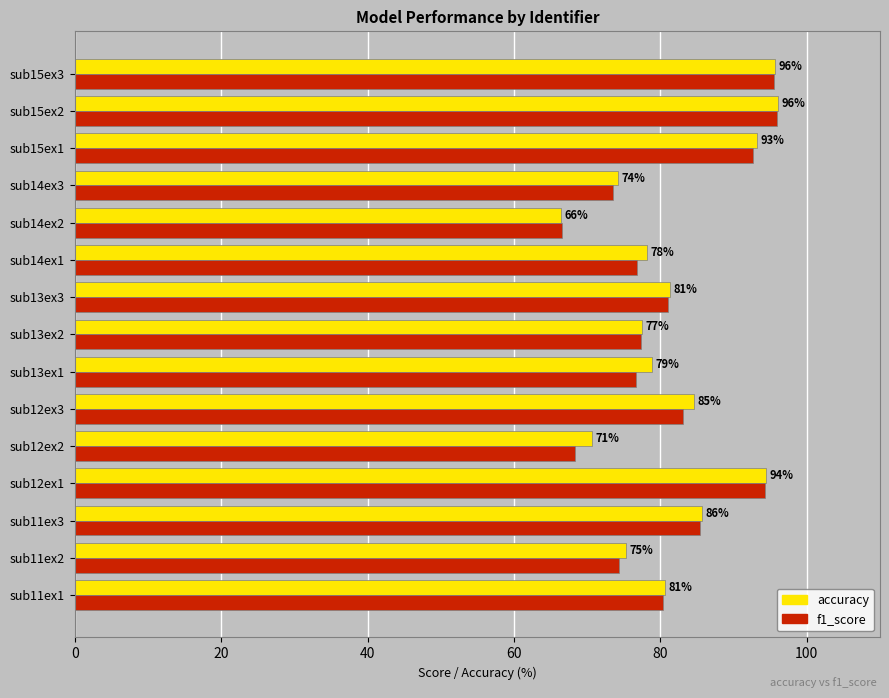

What is the difference between the highest and lowest values at sub11ex2?

1.0